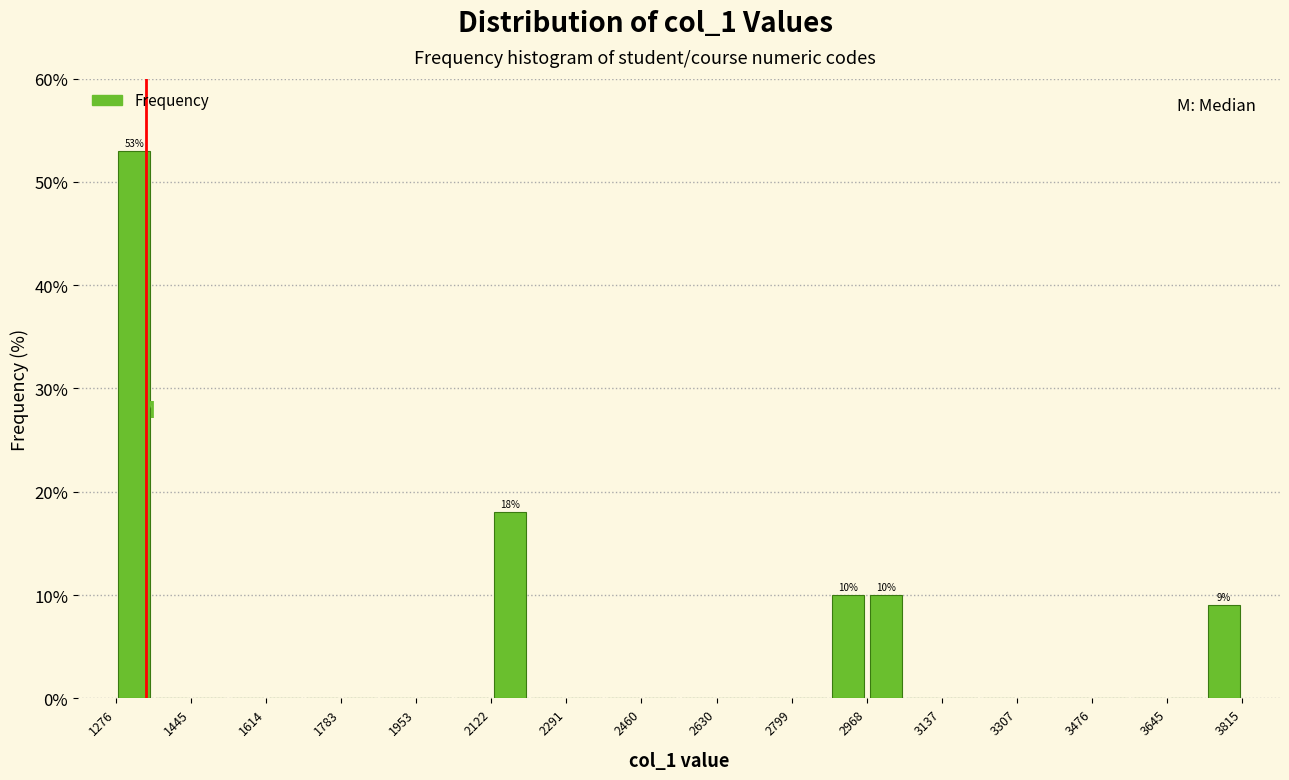

Over which range of the x-axis is the bar tallest?

1280 to 1360